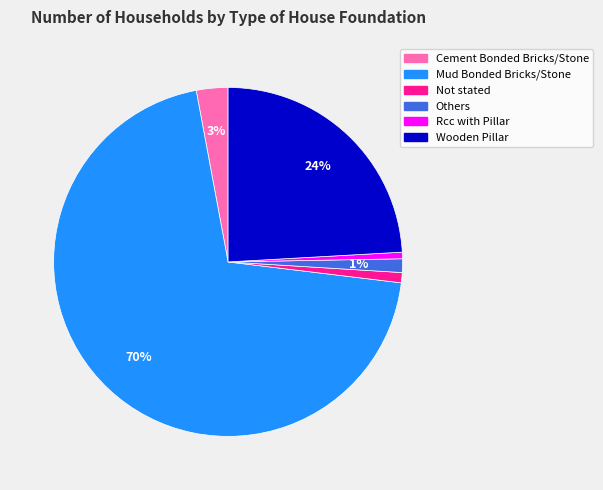

Which slice is the largest?

Mud Bonded Bricks/Stone